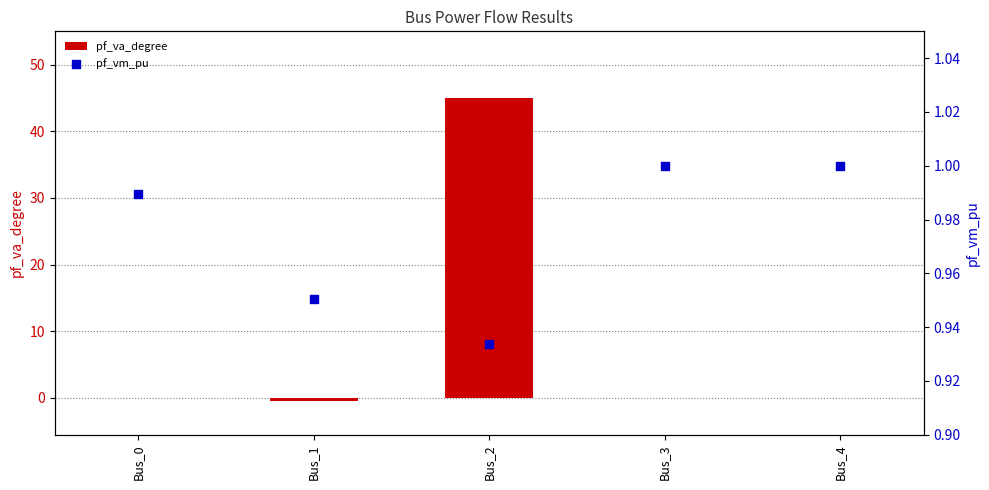

Is the value of pf_vm_pu at Bus_0 greater than the value of pf_va_degree at Bus_4?

Yes